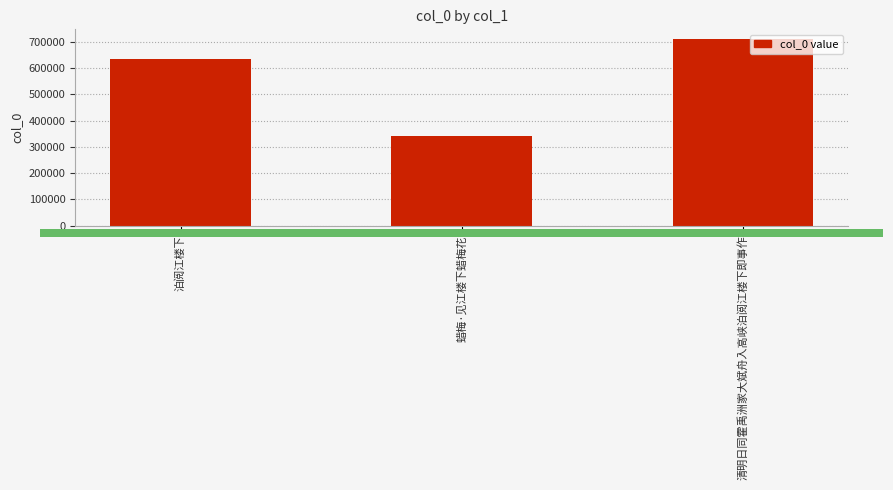

How many series are shown in this chart?

1